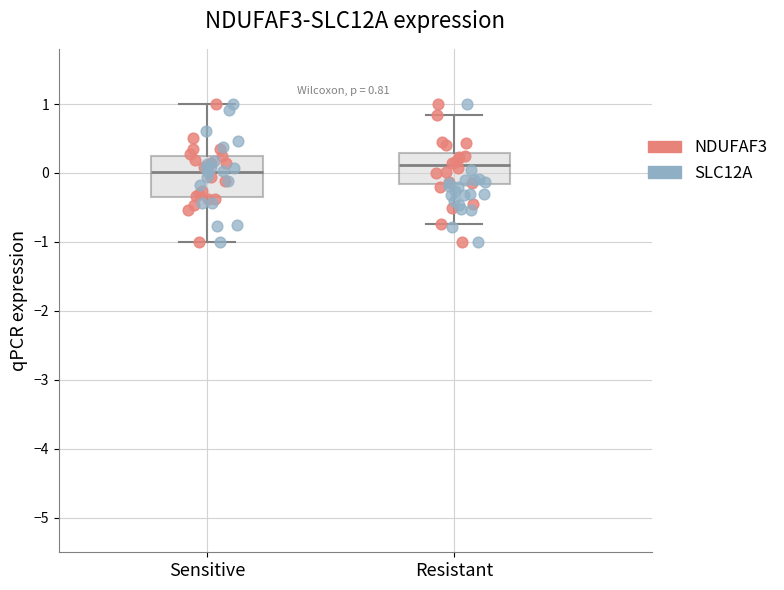

Which box's median line is the highest?

Resistant